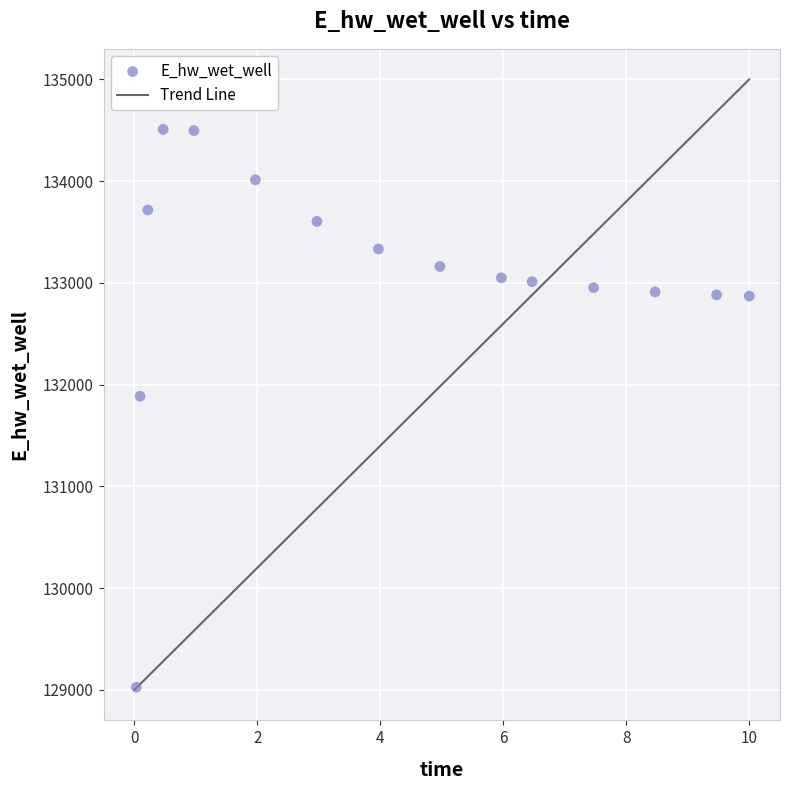

What Y value in the scatter plot is closest to 131766?

131885.6